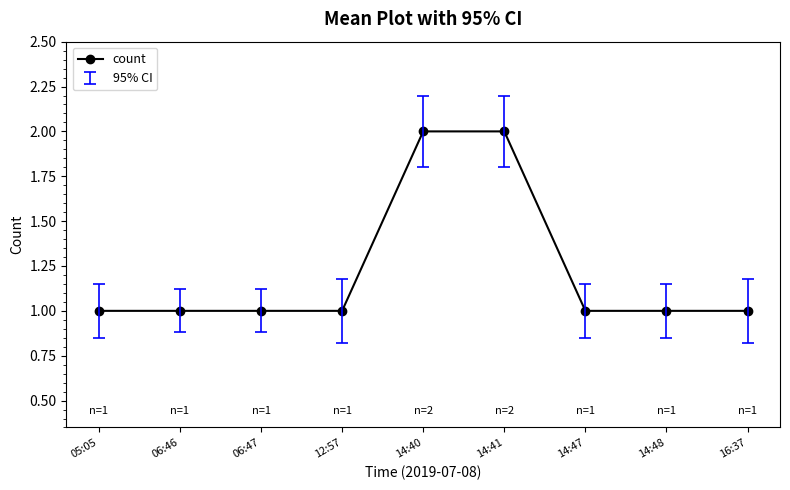

Is it true that the value at 14:48 is 2?

False